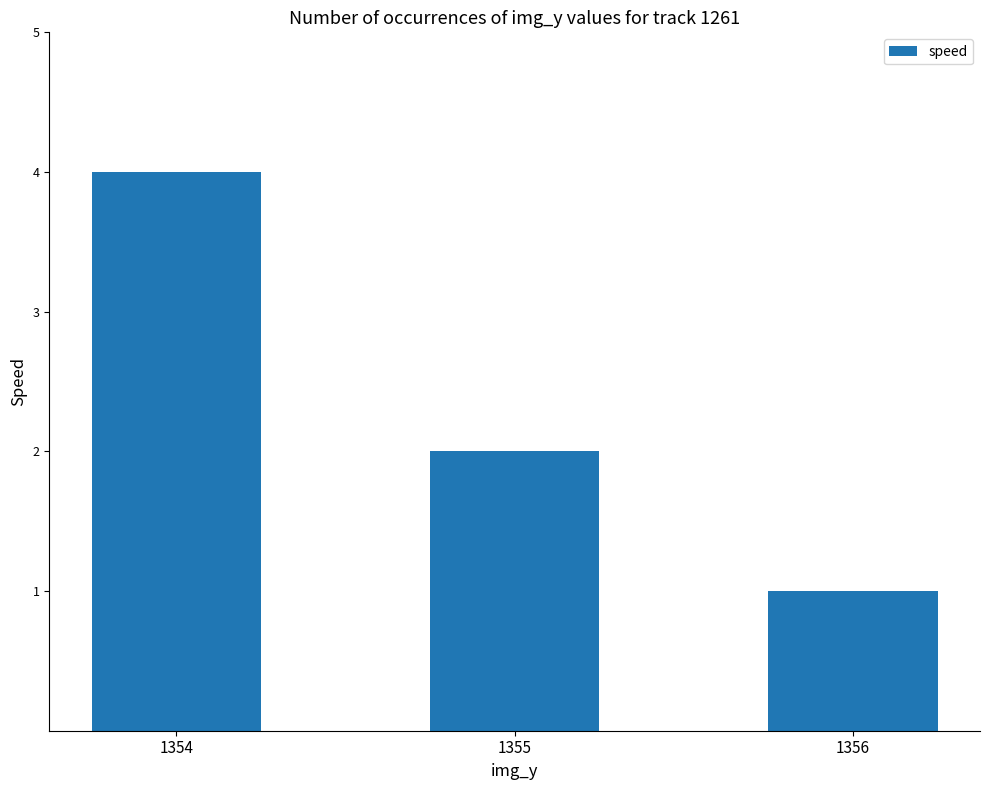

What is the smallest value displayed?

1